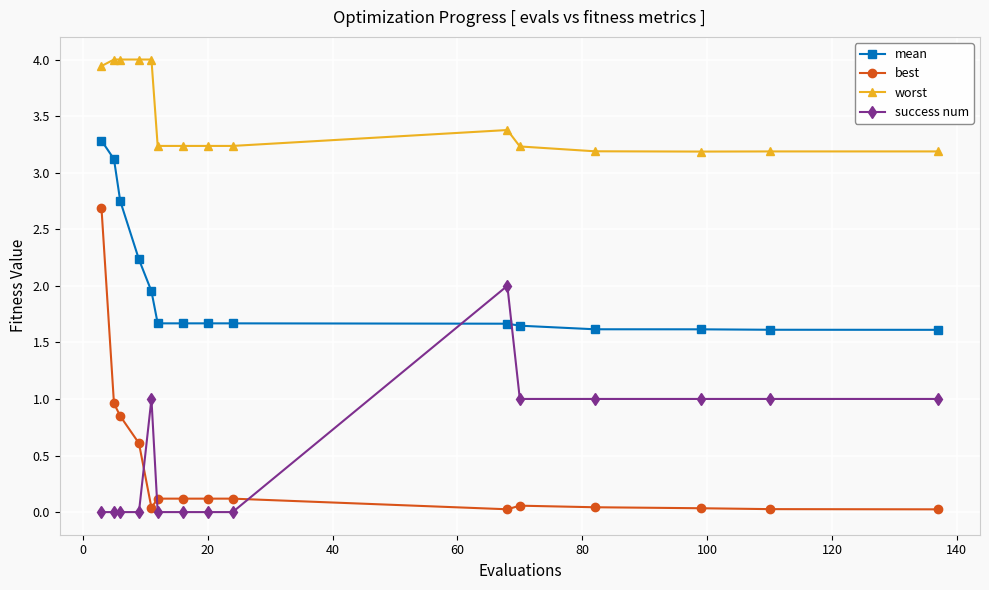

True or false: success num has more than 0 points higher than both neighbors.

True